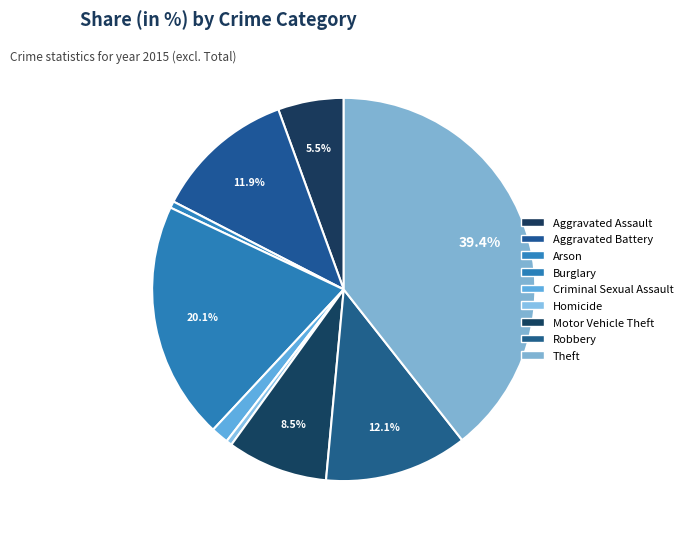

Rank the categories by value from lowest to highest.

Homicide, Arson, Criminal Sexual Assault, Aggravated Assault, Motor Vehicle Theft, Aggravated Battery, Robbery, Burglary, Theft